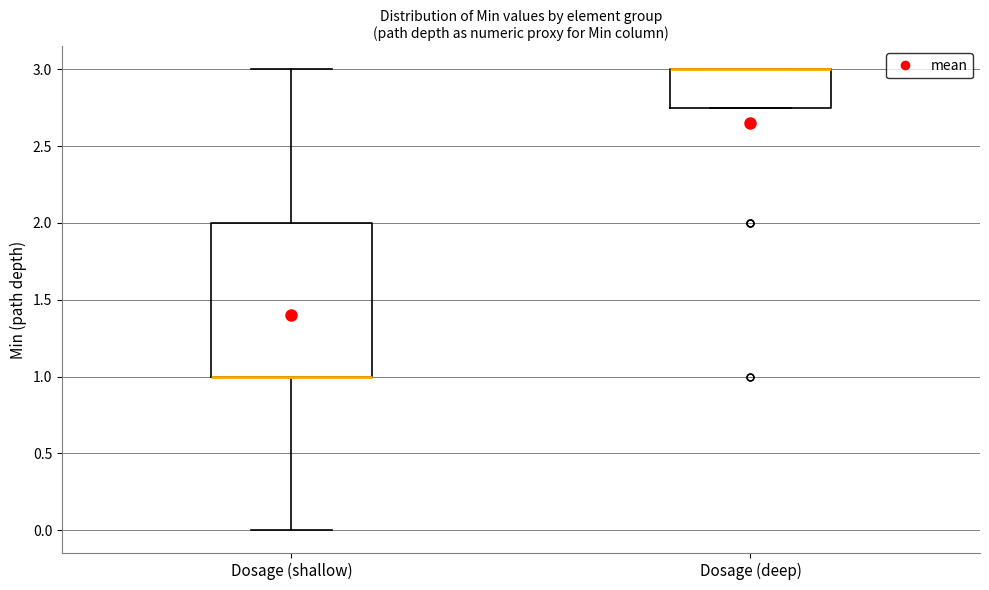

Reading left to right, read every box against the y-axis: the position of its median line, the range the box covers, and the ends of its whiskers. The values are not printed on the chart, so give them approximately, as read against the axis.

Dosage (shallow): median 1.00 (drawn on the box's lower edge), box 1.00 to 2.00, whiskers 0.00 to 3.00
Dosage (deep): median 3.00 (drawn on the box's upper edge), box 2.75 to 3.00, whiskers 2.75 to 3.00